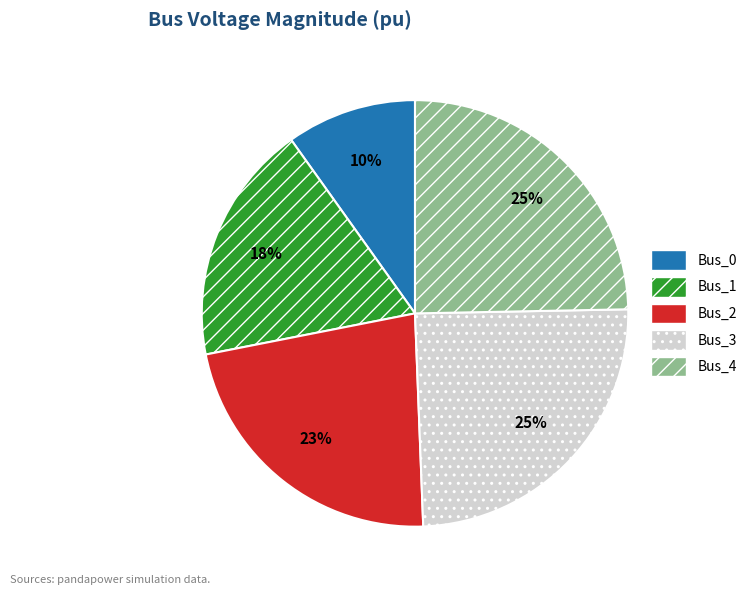

Does any single category account for the majority?

No